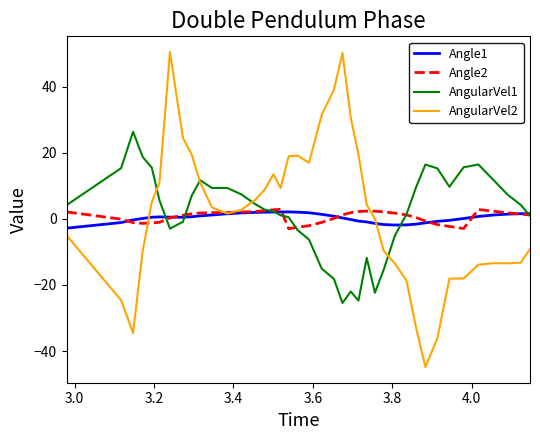

What is the smallest value displayed?

-44.8